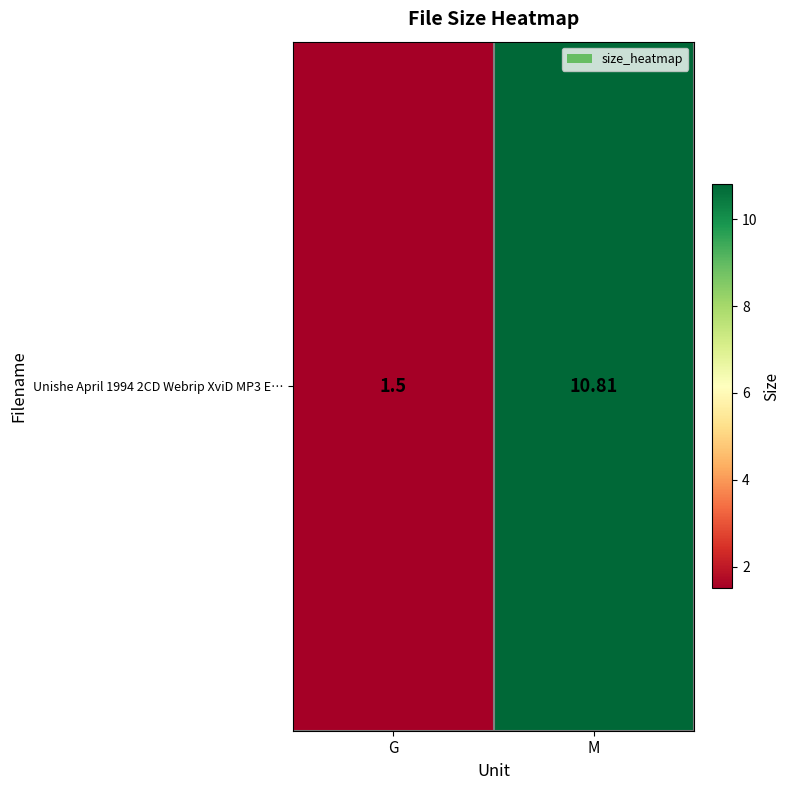

What is the sum of all values?

12.3